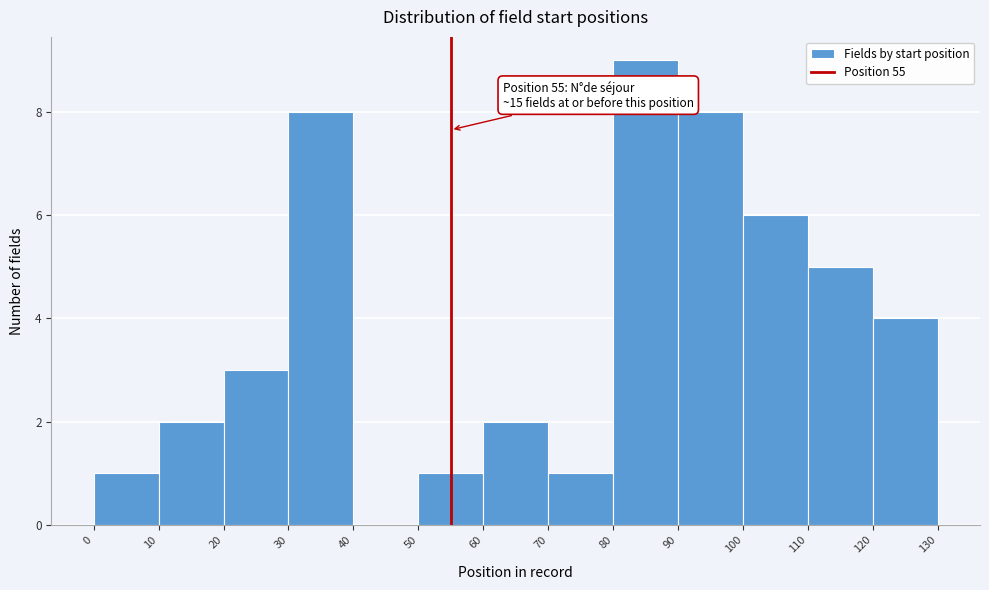

Which range on the x-axis has the tallest bar?

80 to 90